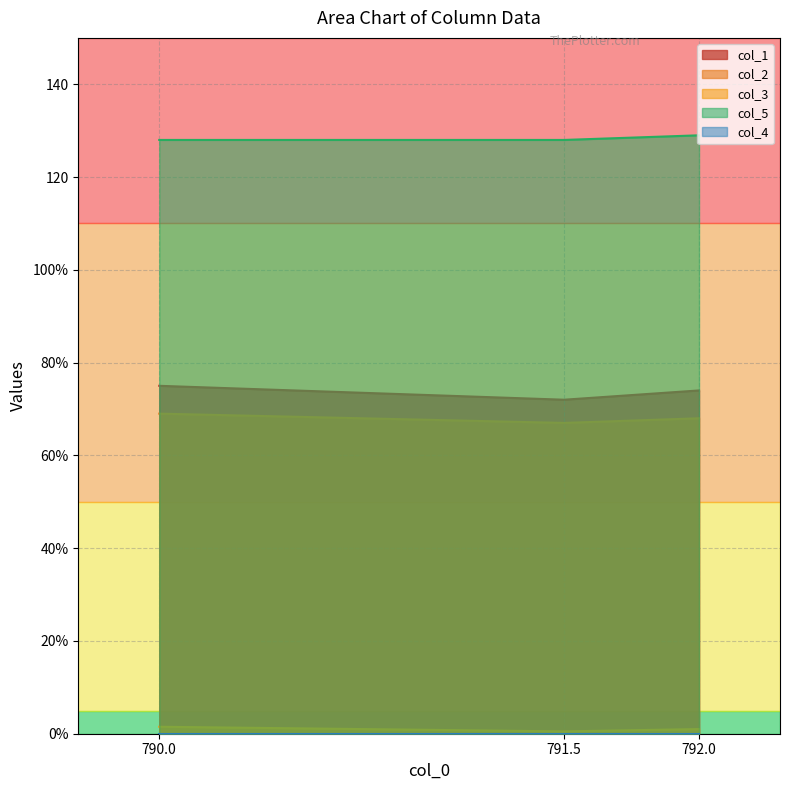

What is the label of the 1st point from the left?

790.0